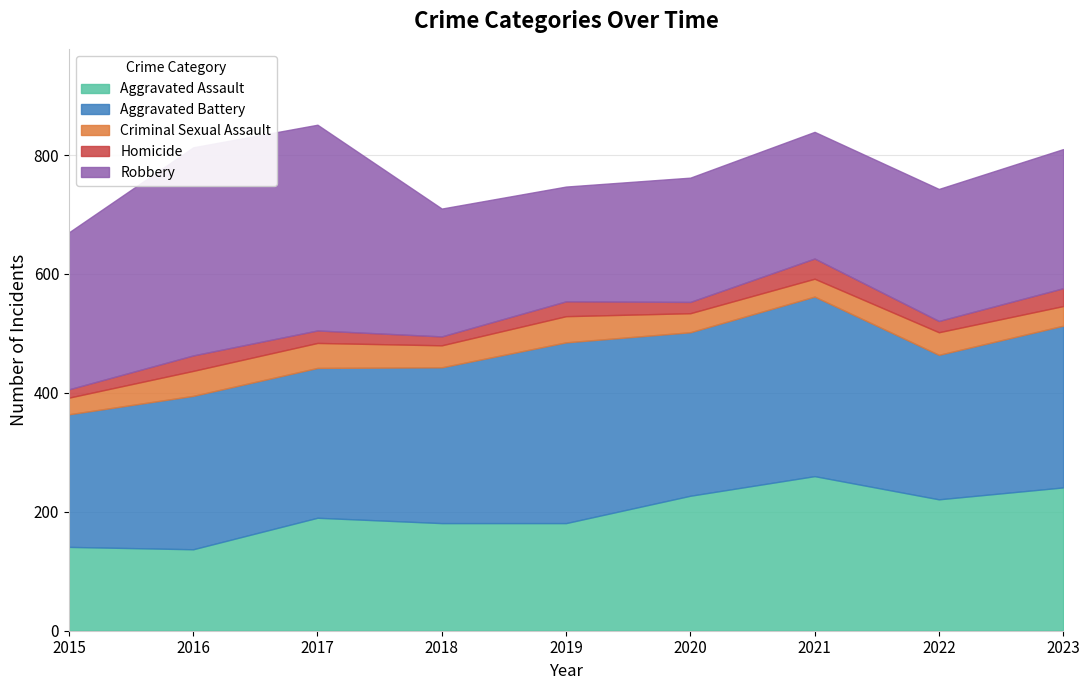

What is the lowest value of the Homicide series?

14